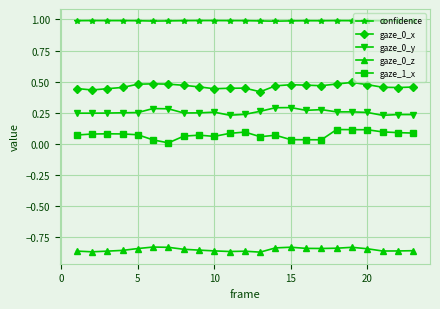

True or false: gaze_0_x and confidence intersect in this chart.

False